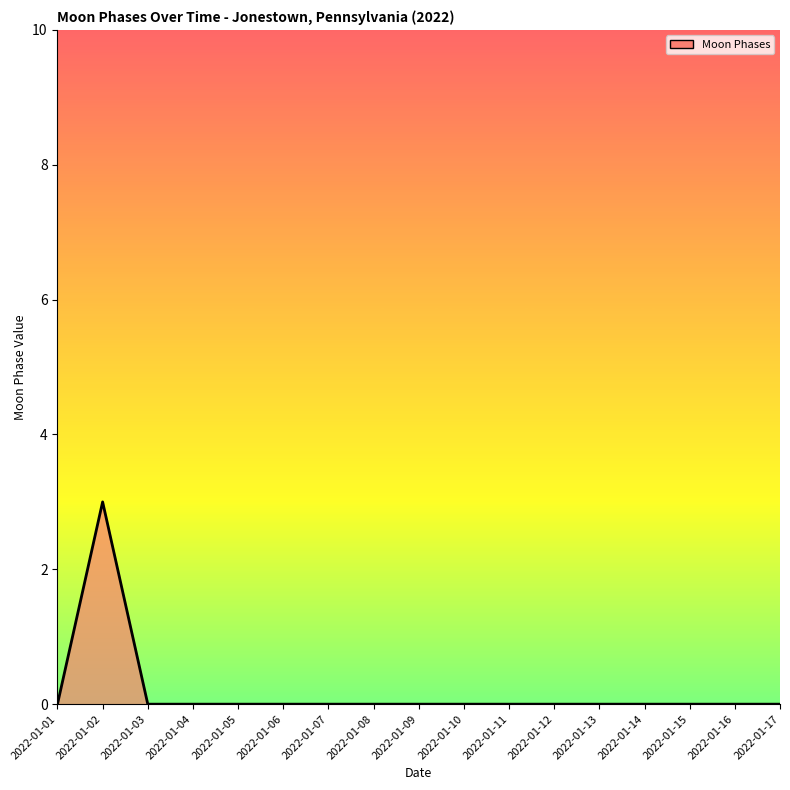

At which category does the data reach its first local peak?

2022-01-02